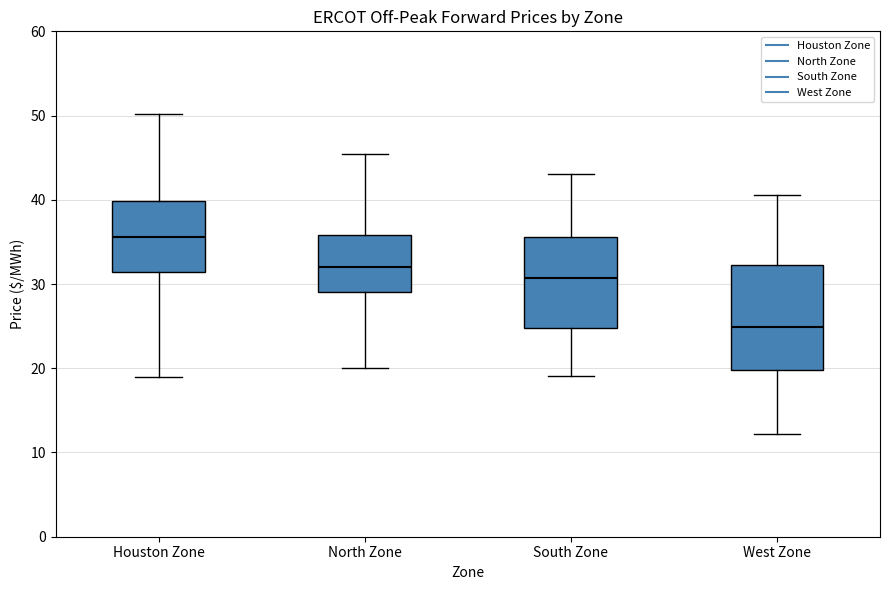

Comparing the boxes themselves (not the whiskers), which one is the tallest?

West Zone